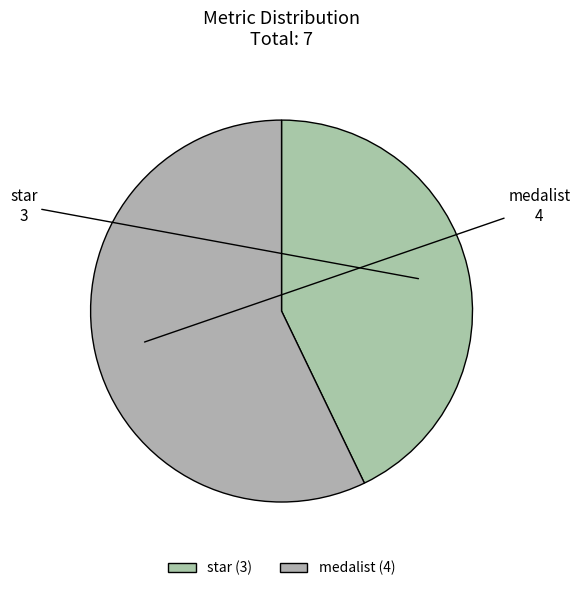

Which has a higher value, medalist or star?

medalist